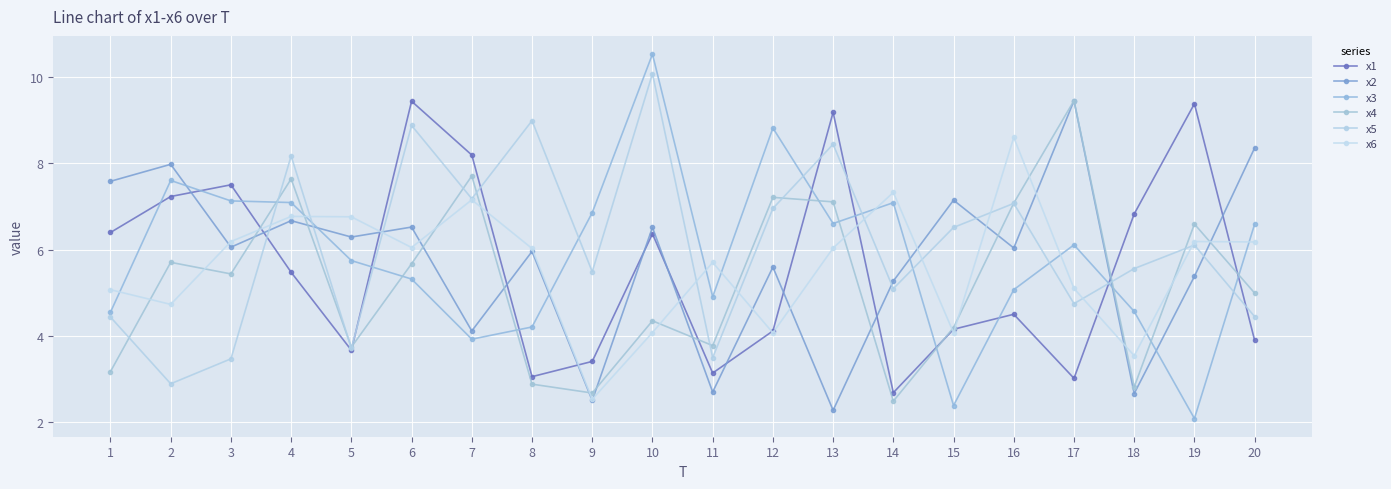

How many lines are shown in the chart?

6